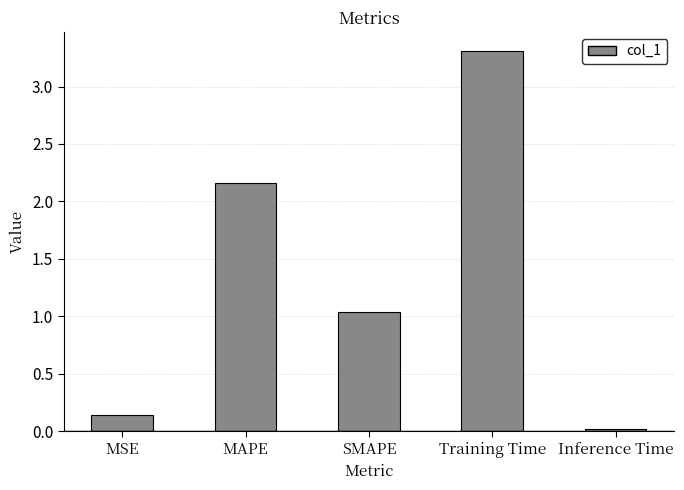

How many bars are there in total?

5